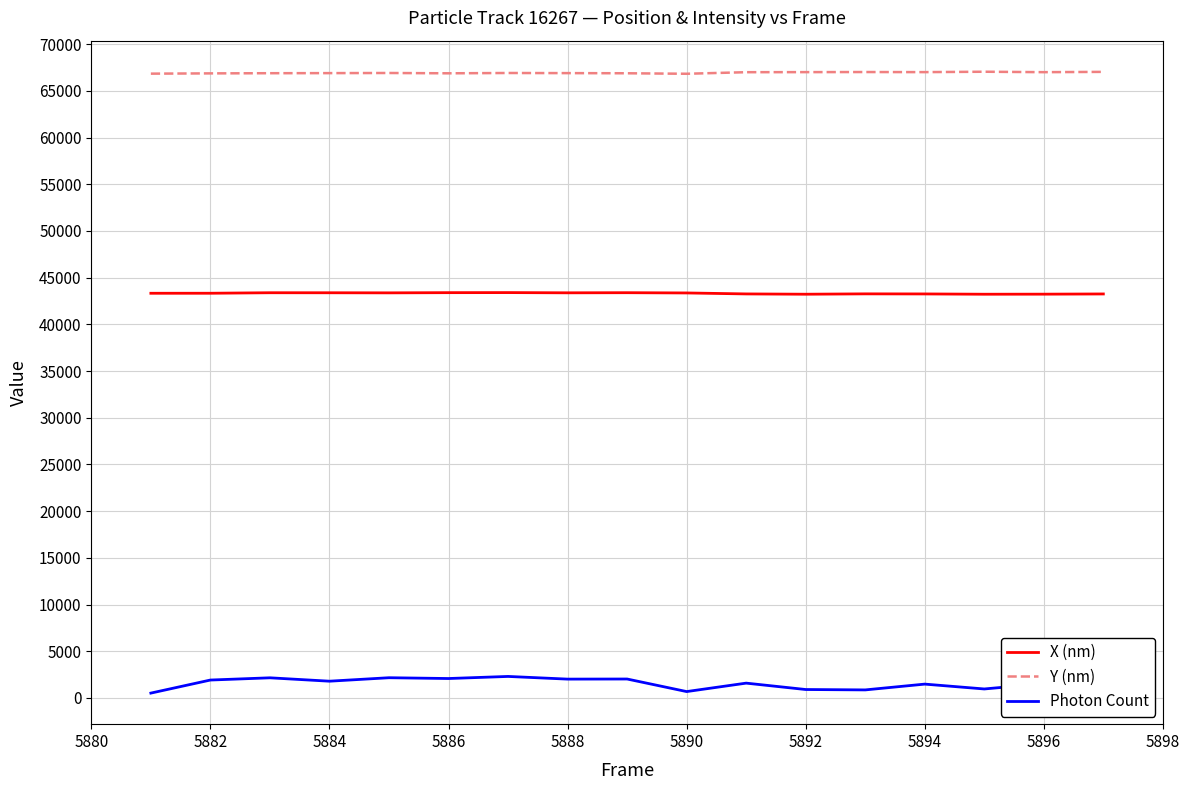

Rank the series by their maximum value, from highest to lowest.

Y (nm), X (nm), Photon Count